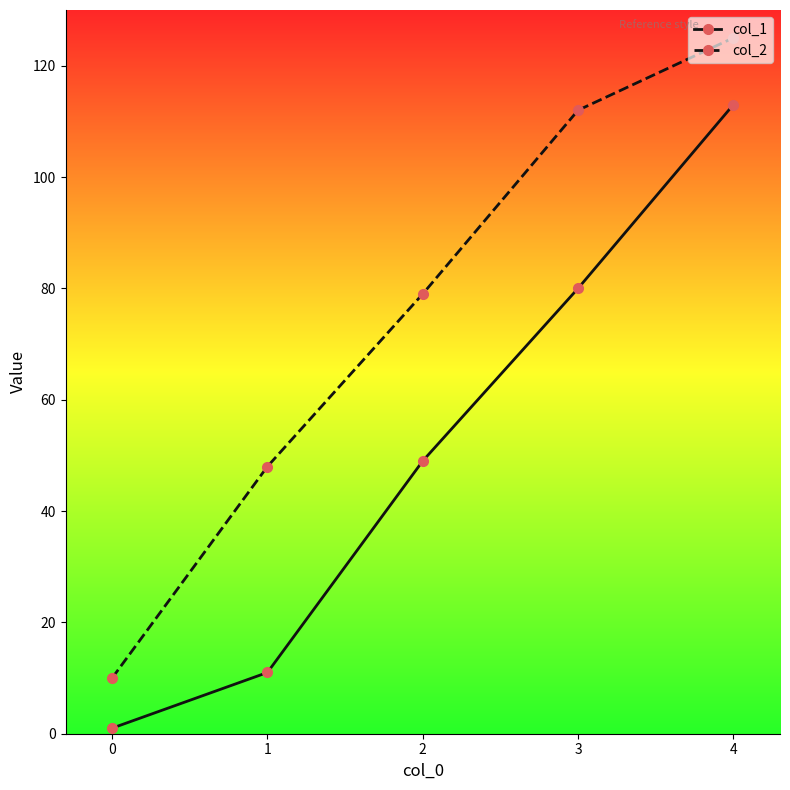

Reading right to left, extract all data points from this chart.

col_1: 4=113	3=80	2=49	1=11	0=1
col_2: 4=125	3=112	2=79	1=48	0=10